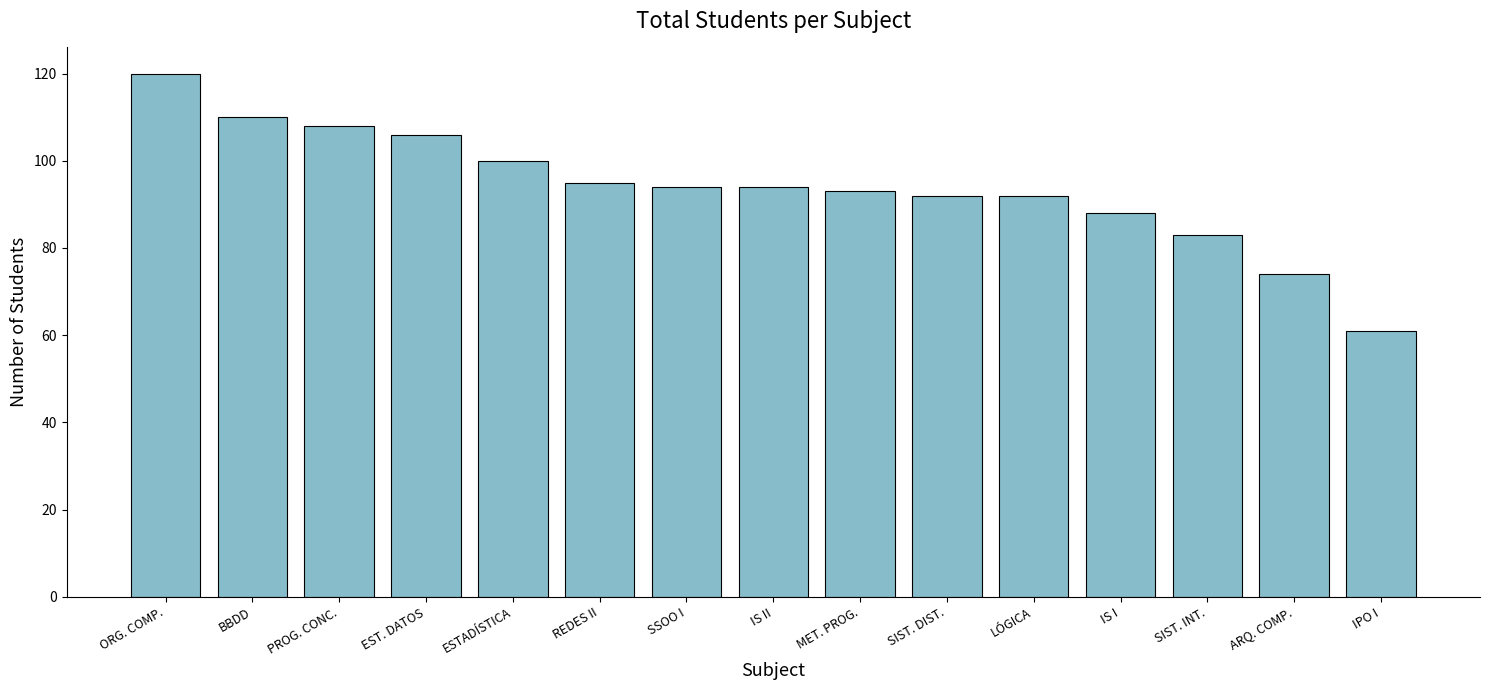

At which label does the data first exceed 94?

ORG. COMP.